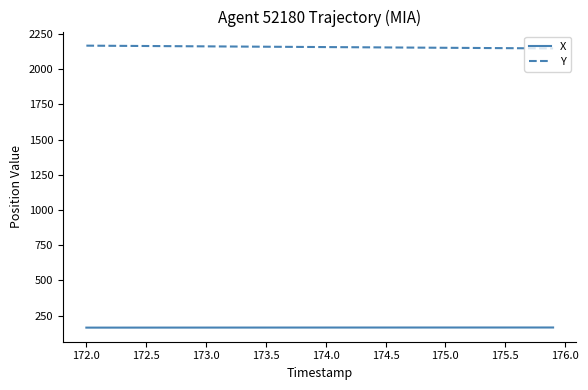

What is the maximum value shown in the chart?

2167.1